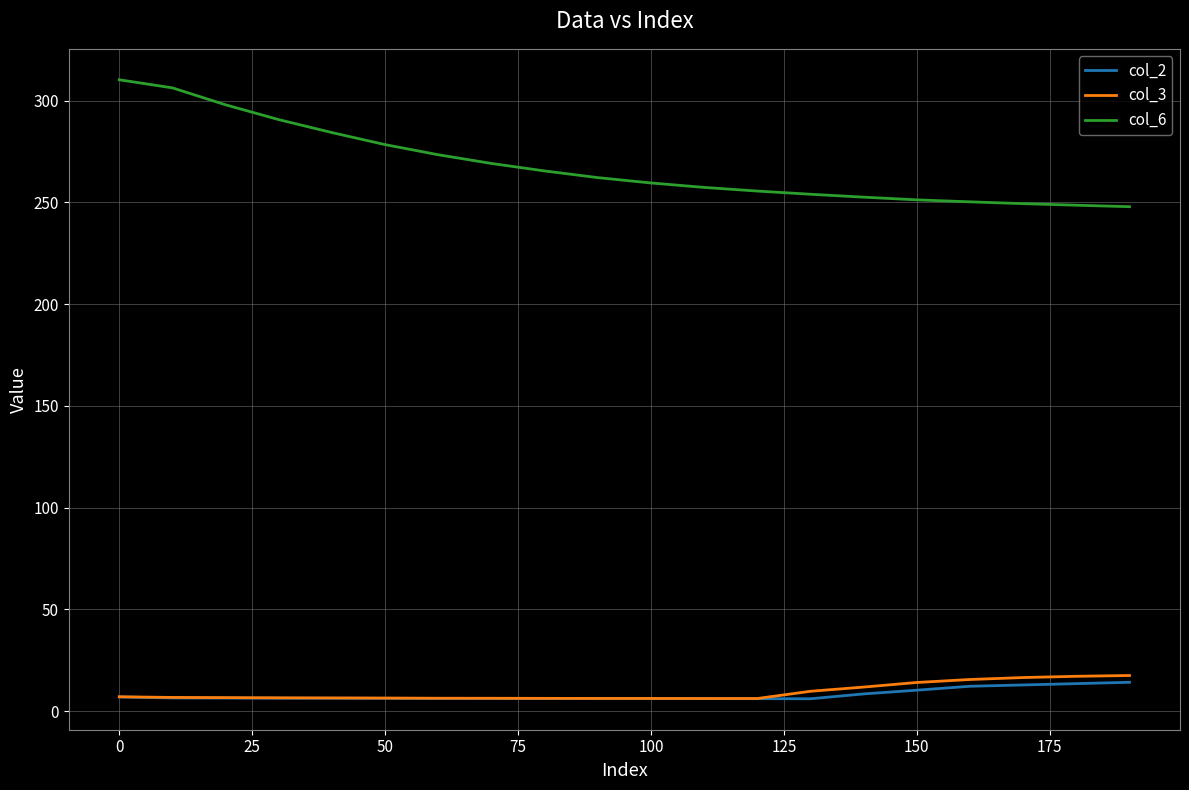

Which series has the widest spread of values?

col_6